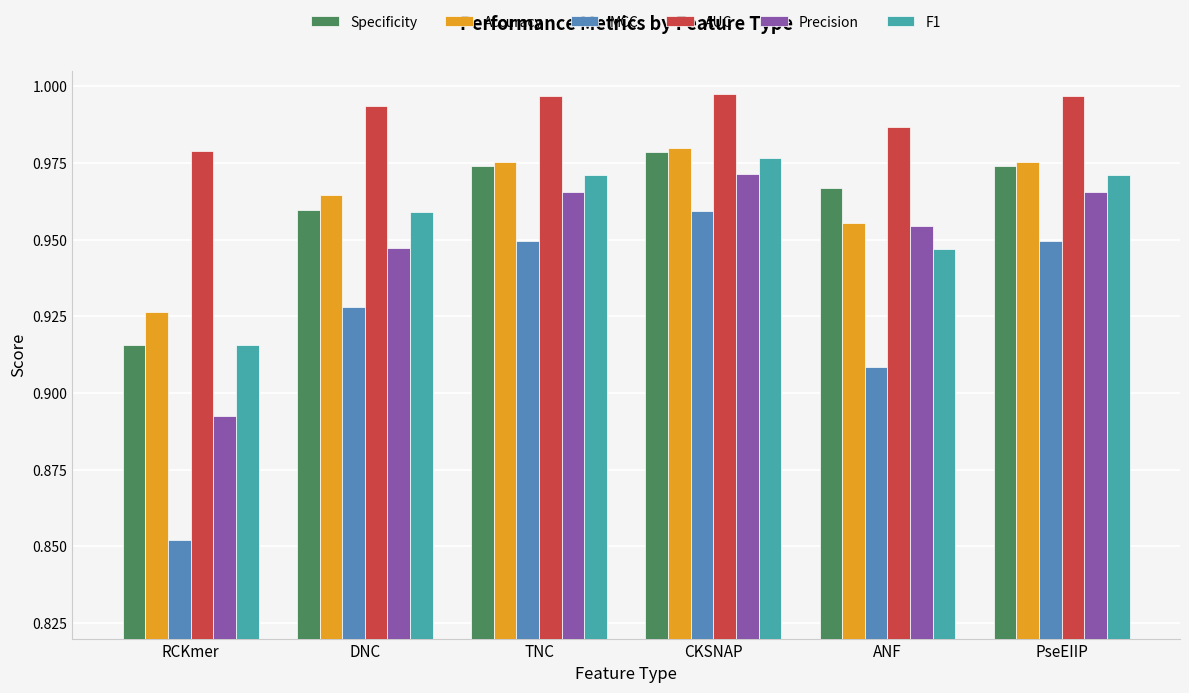

What are all the series names shown in the legend?

Specificity, Accuracy, MCC, AUC, Precision, F1